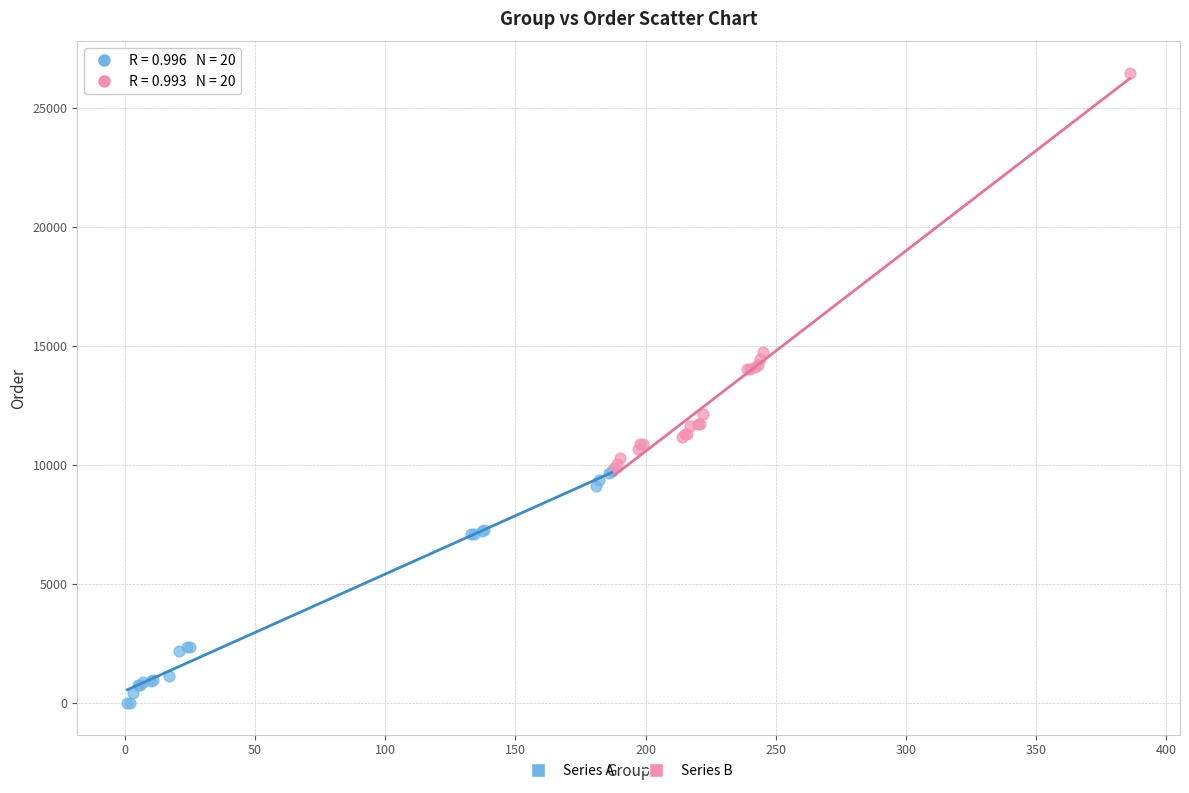

Which series reaches the minimum Y coordinate?

Series A